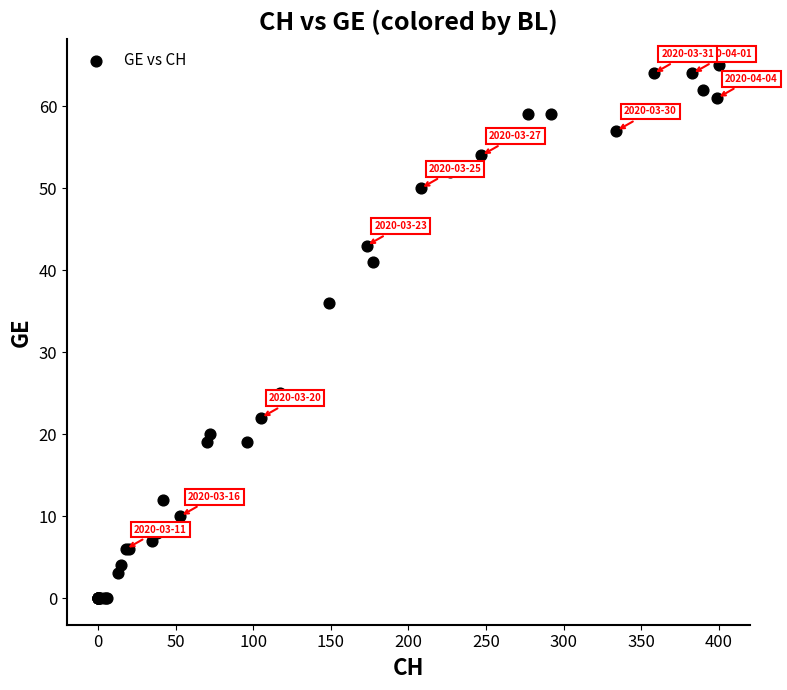

What Y value in the scatter plot is closest to 32?

36